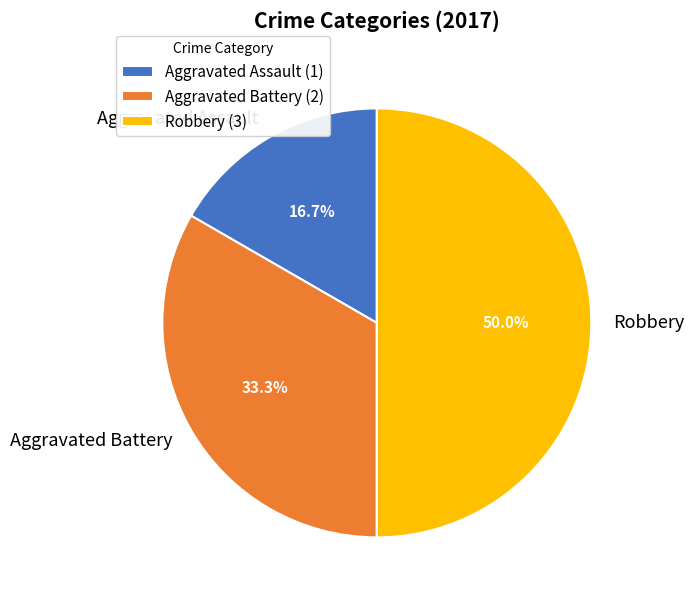

True or false: Robbery accounts for 37% of the total.

False